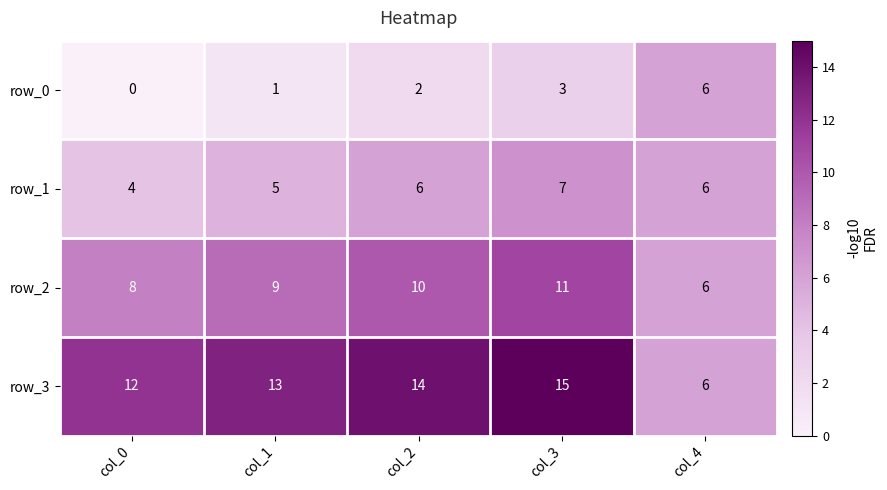

What is the sum of all row_0 values?

12